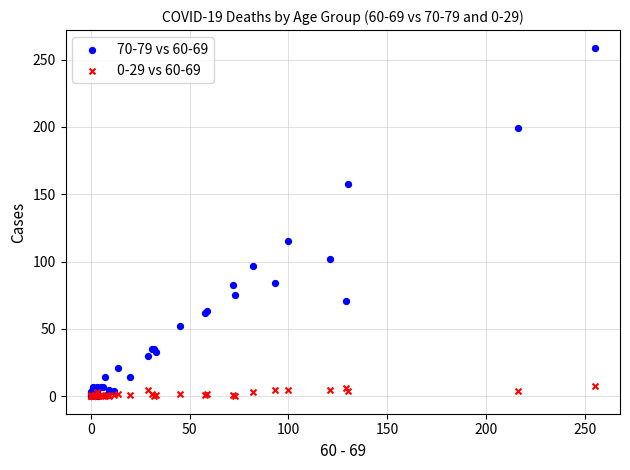

Across all series, what Y value is closest to 129?

115